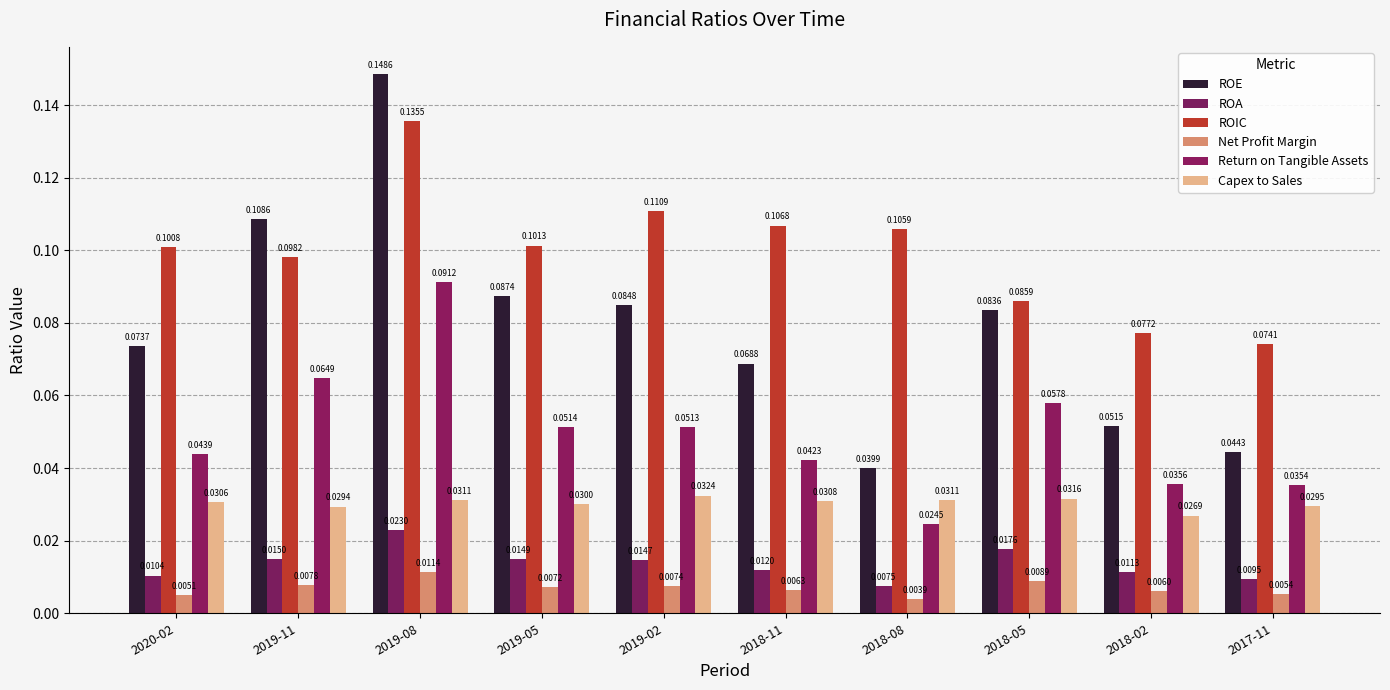

What is the label of the 3rd bar from the left?

2019-08